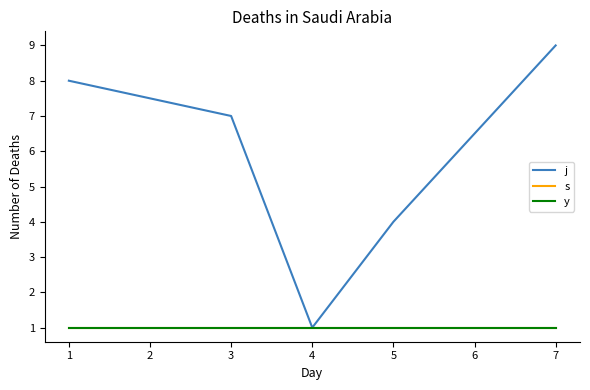

True or false: s has a value of 1 at 7.

True